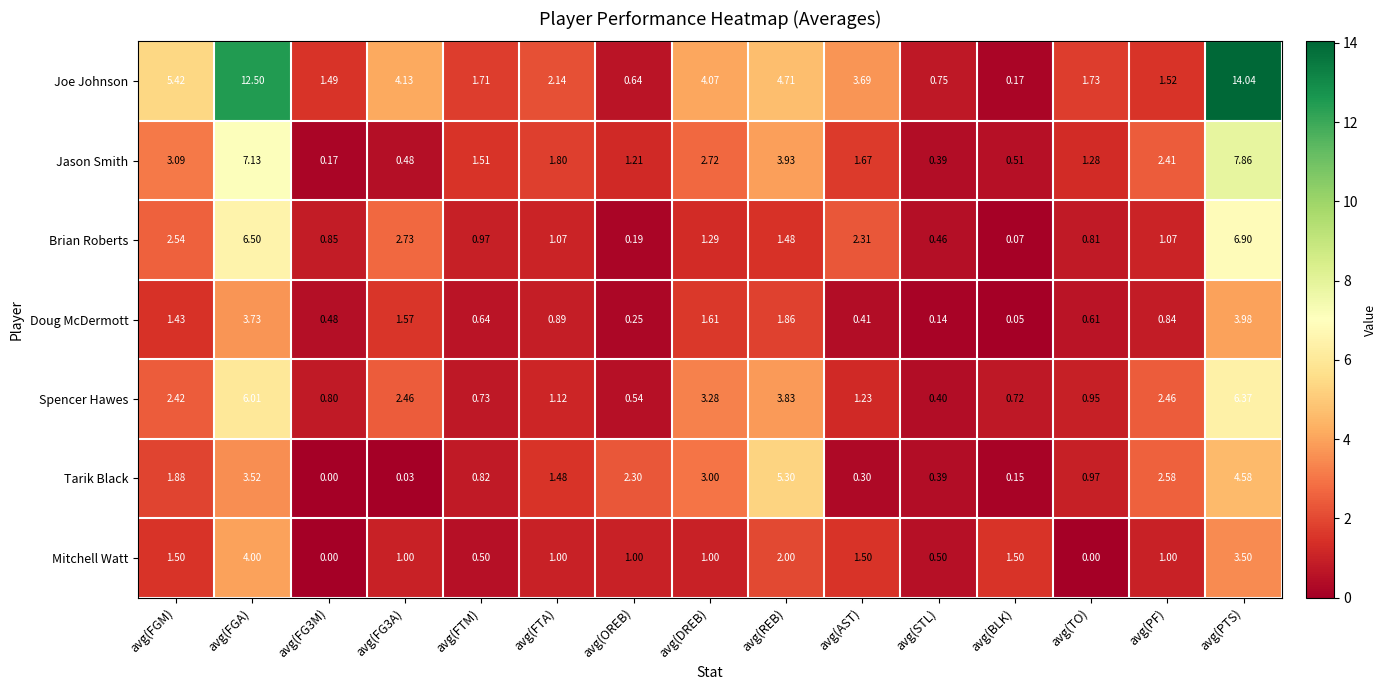

How many values in the Mitchell Watt series are below 1?

4